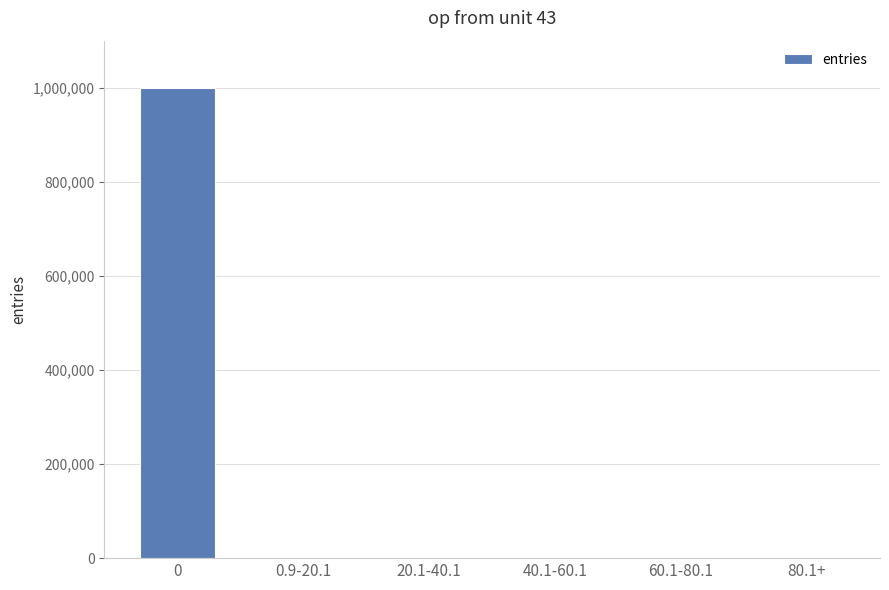

What is the sum of all values?

1000000